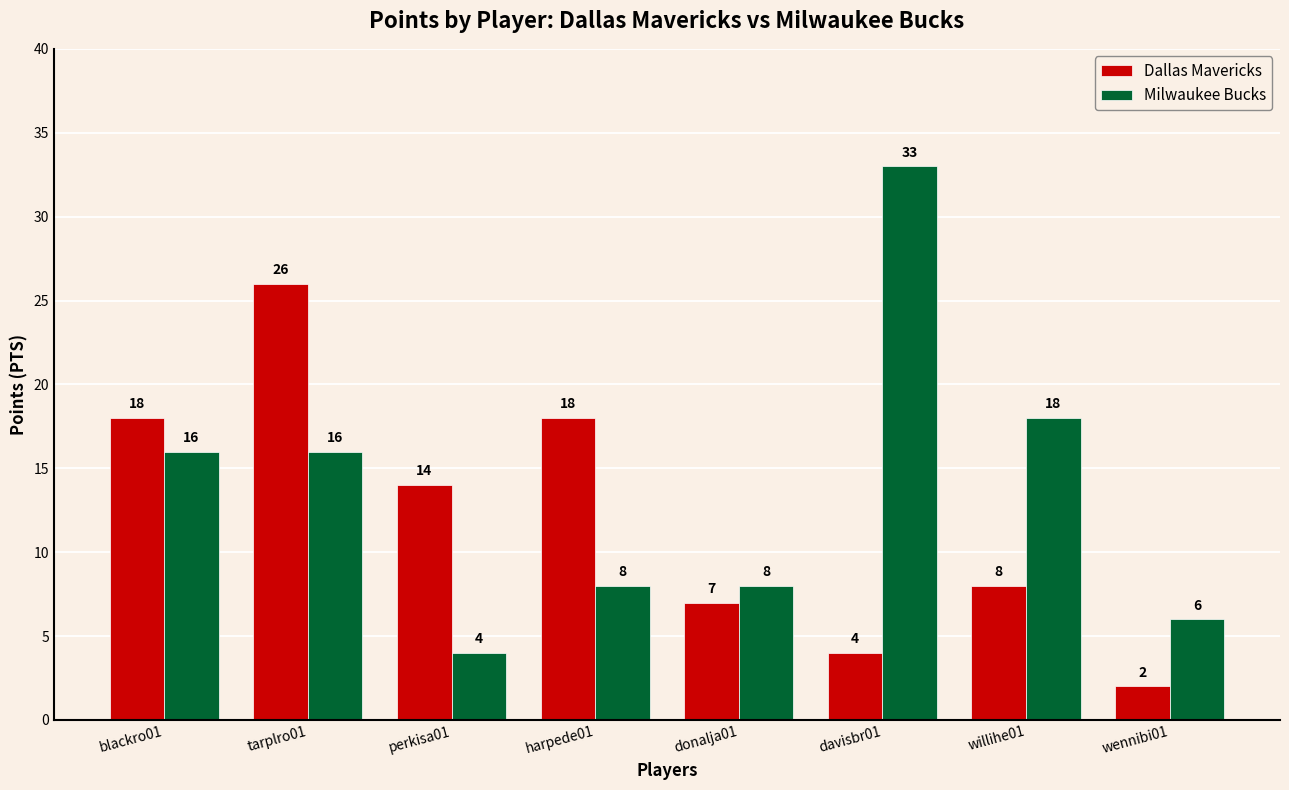

Which series has the widest spread of values?

Milwaukee Bucks